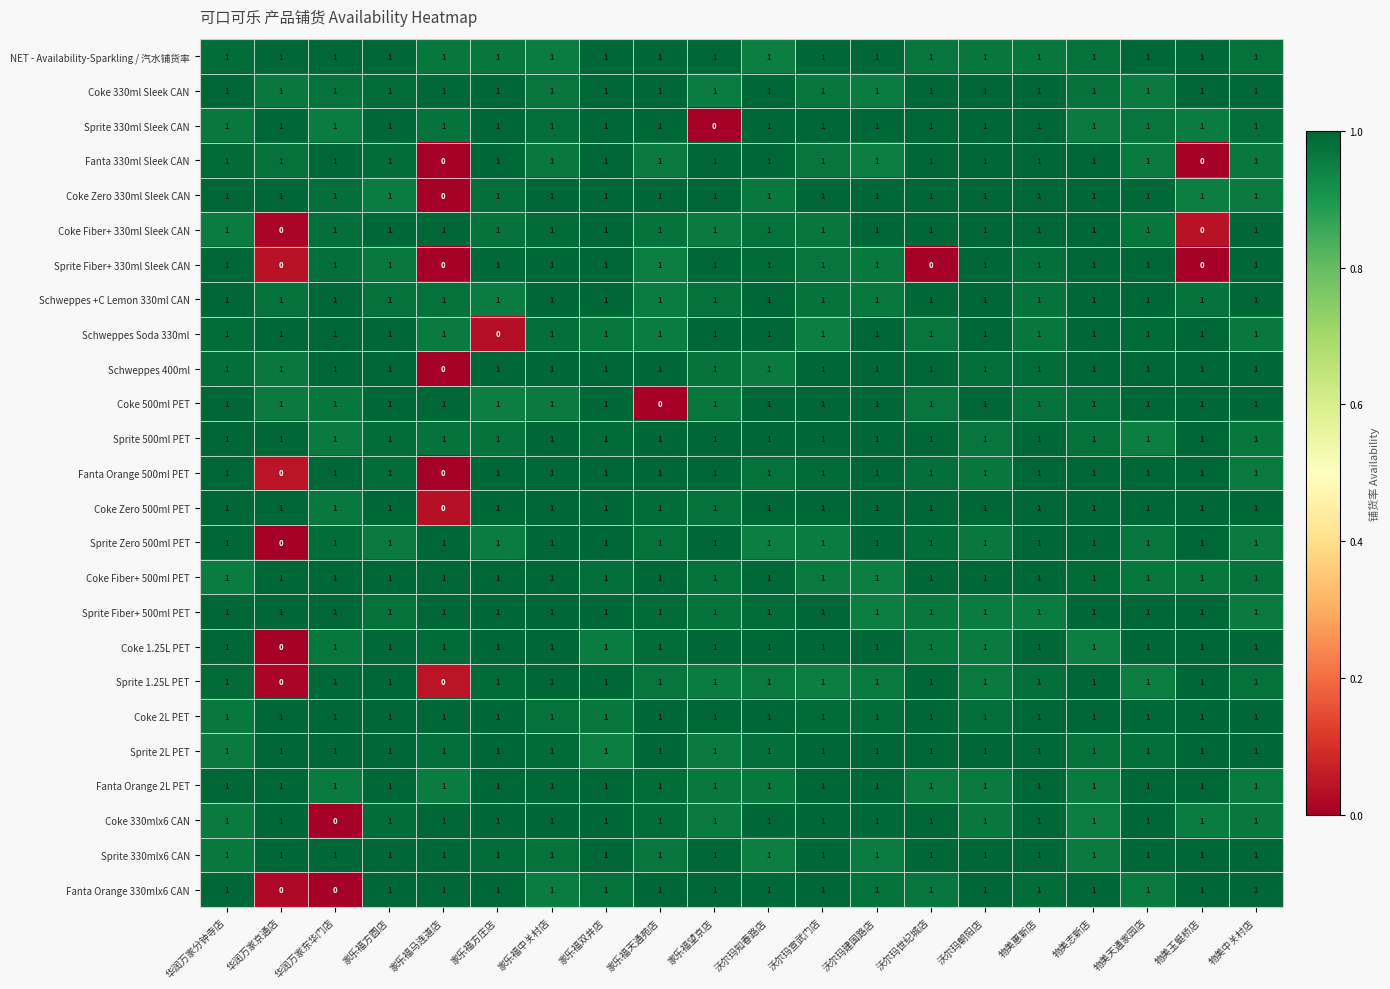

Is it true that NET - Availability-Sparkling / 汽水铺货率 equals 2 at 家乐福望京店?

False